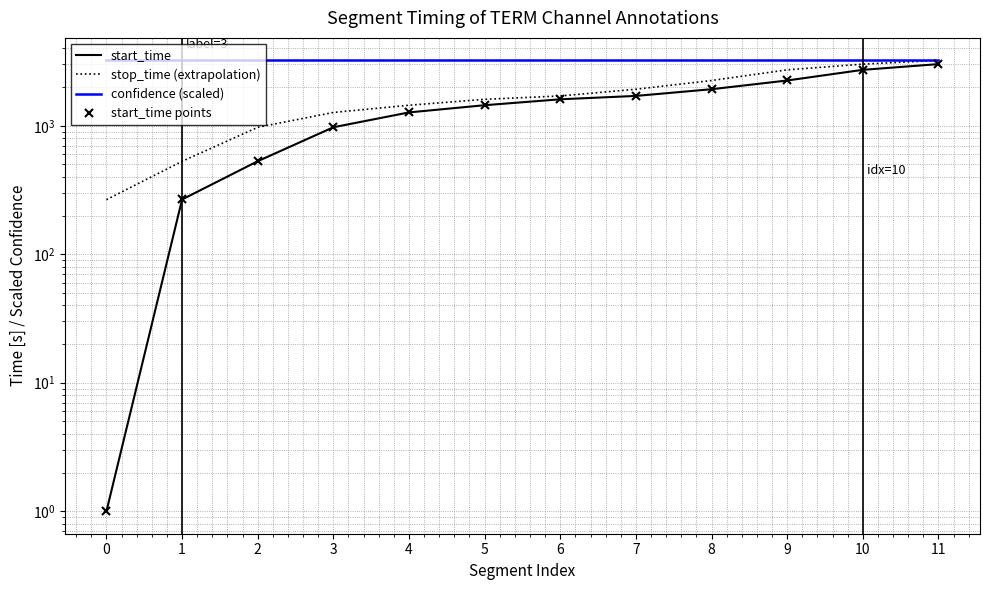

Rank the series by their maximum value, from highest to lowest.

stop_time (extrapolation), confidence (scaled), start_time, start_time points